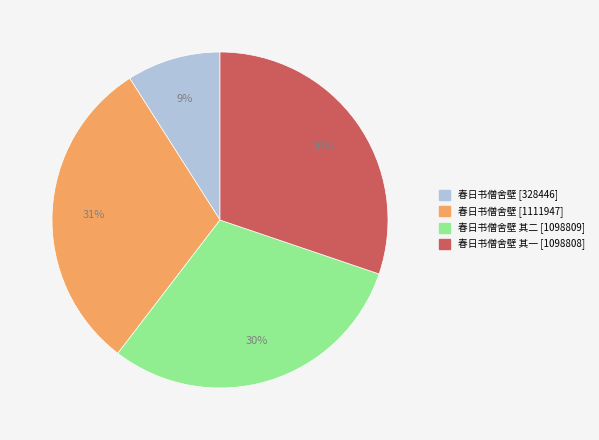

Count the number of slices in the pie.

4